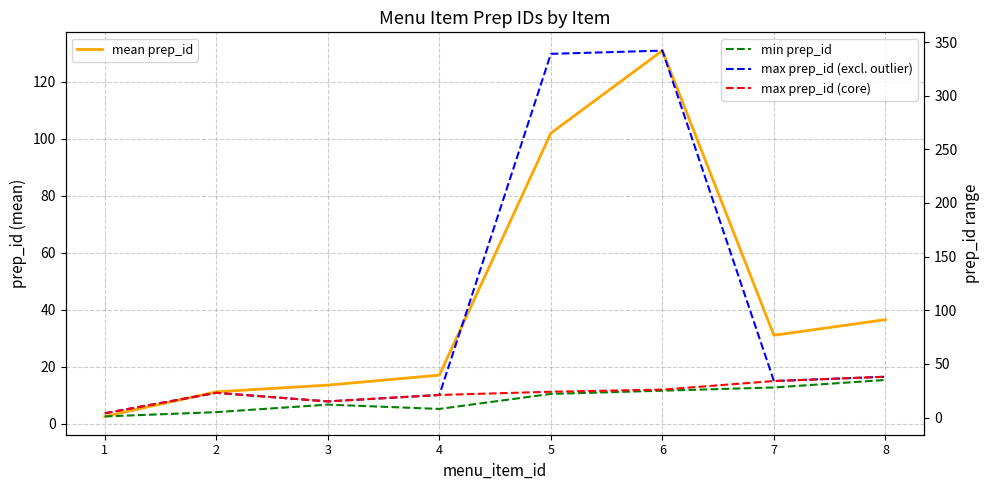

At which category is the sum across all series the highest?

6